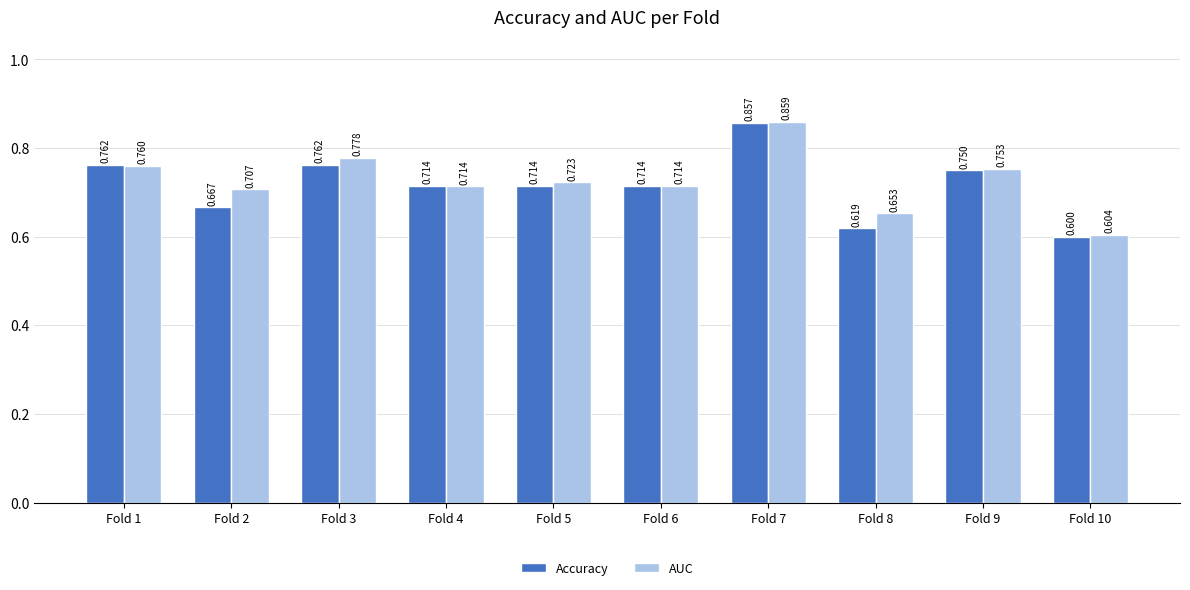

What is the difference between the maximum and minimum values in the Accuracy series?

0.3